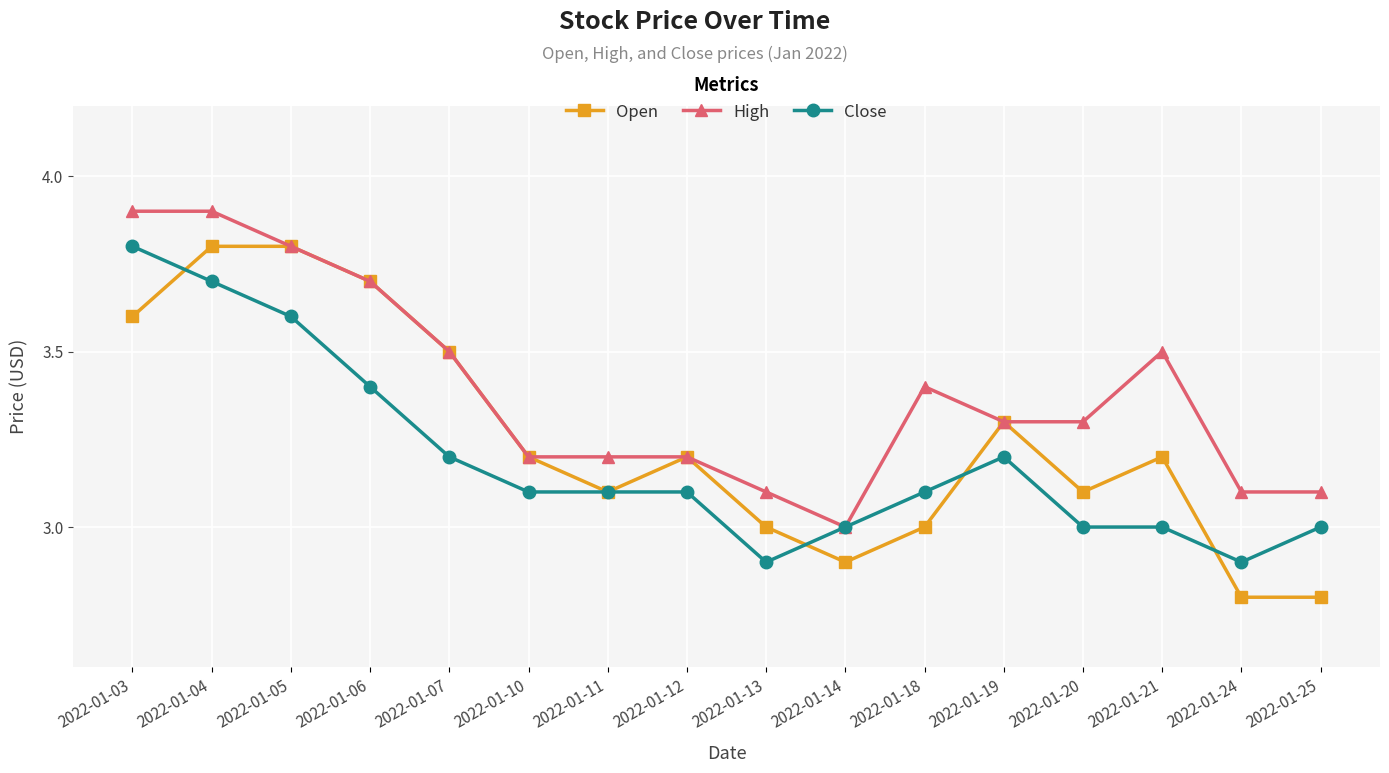

Rank the series at 2022-01-04 from highest to lowest value.

High, Open, Close